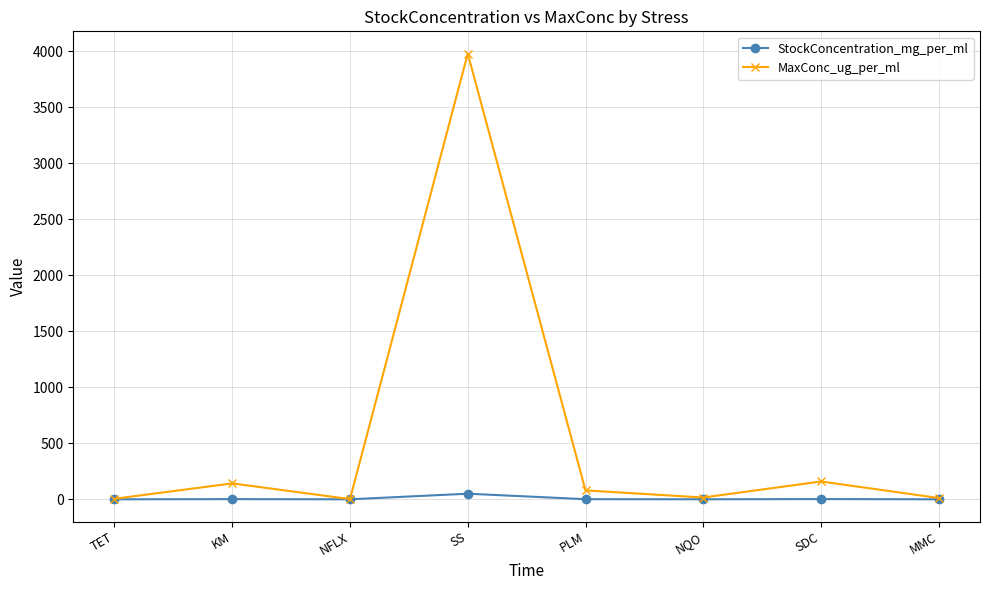

What is the sum of the MaxConc_ug_per_ml values at SS and MMC?

3989.0